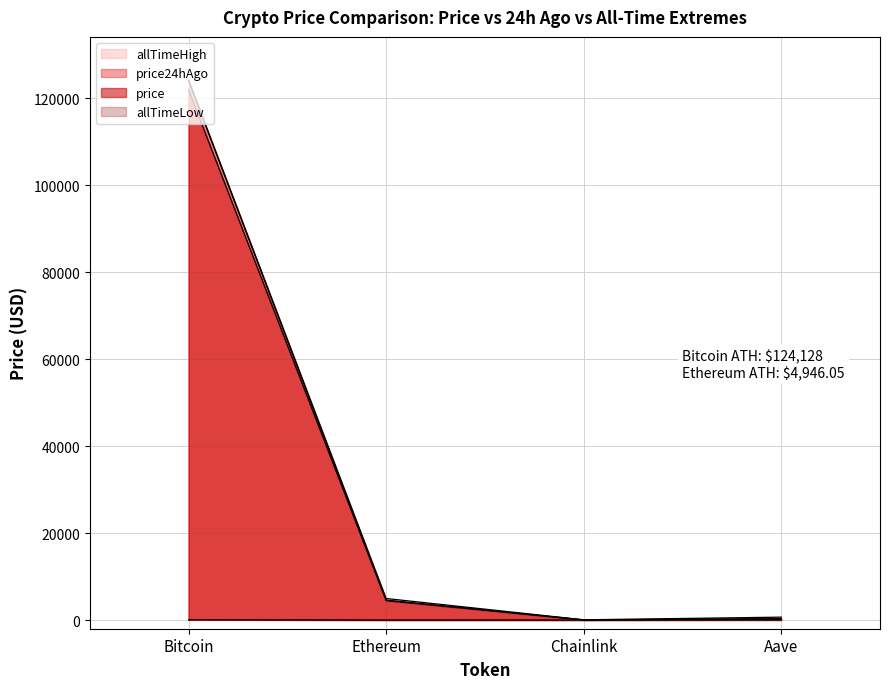

What are all the series names shown in the legend?

price, price24hAgo, allTimeHigh, allTimeLow